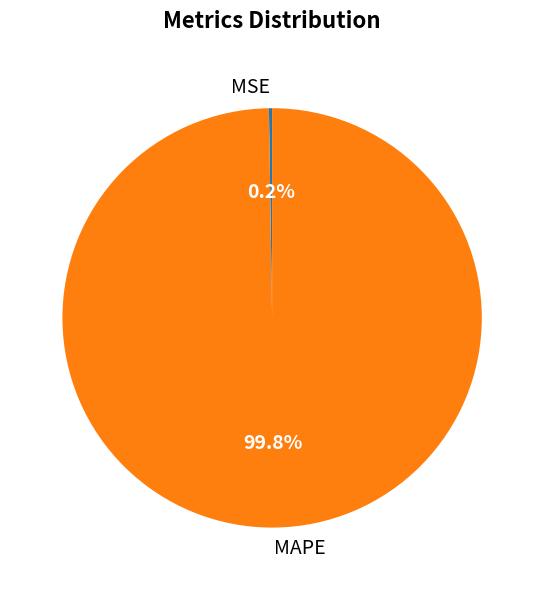

What portion of the pie excludes MAPE?

0.2%